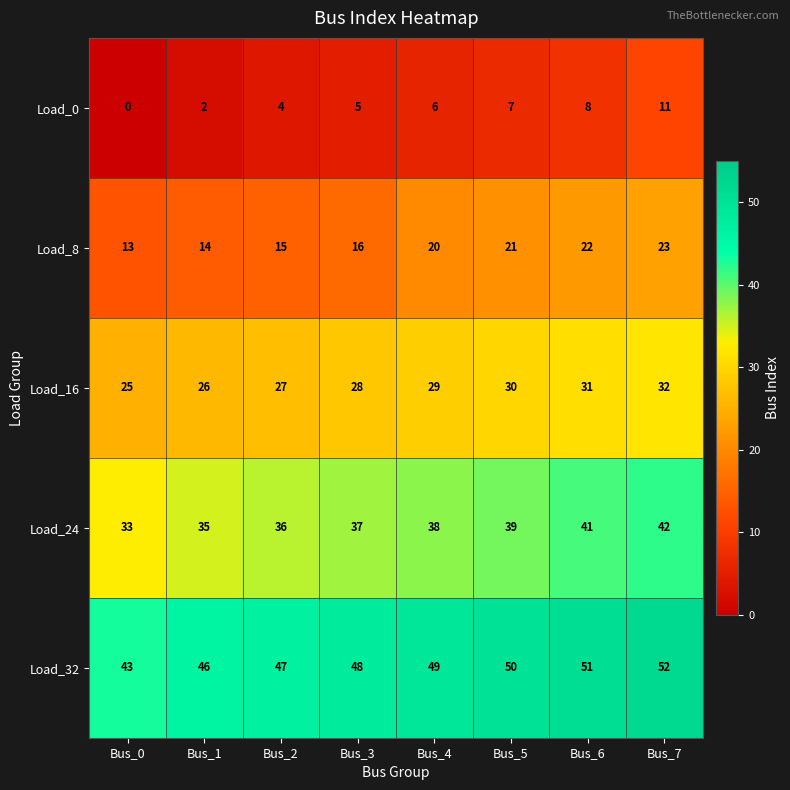

Where is Load_8 nearest to the value 18?

Bus_3